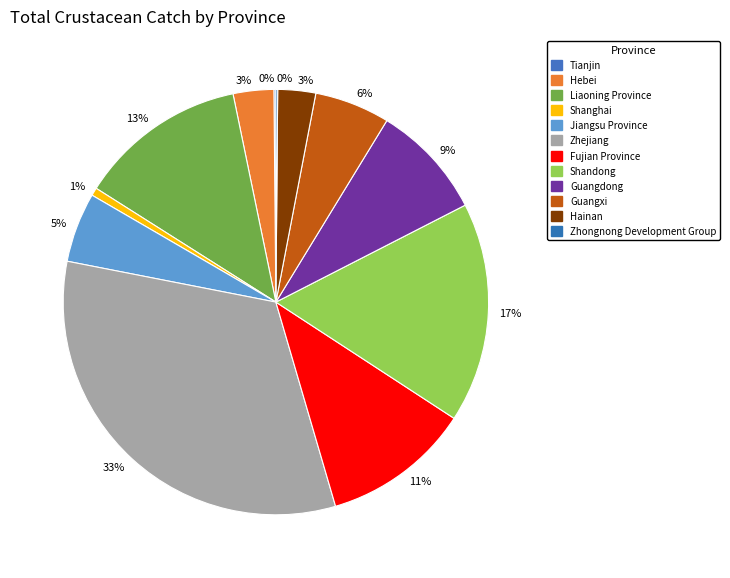

What is the largest slice in the pie chart?

Zhejiang